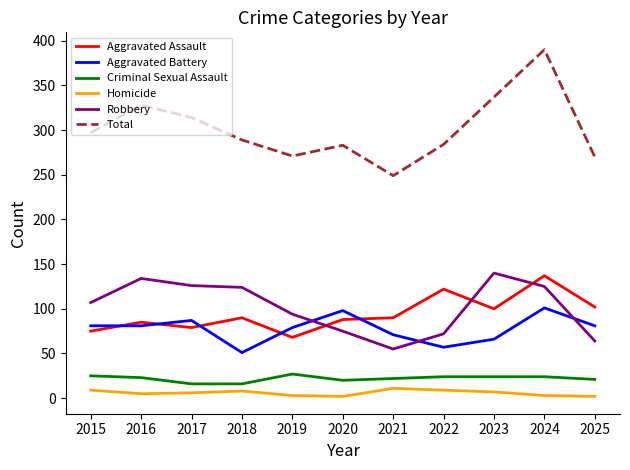

Which series has the widest spread of values?

Total